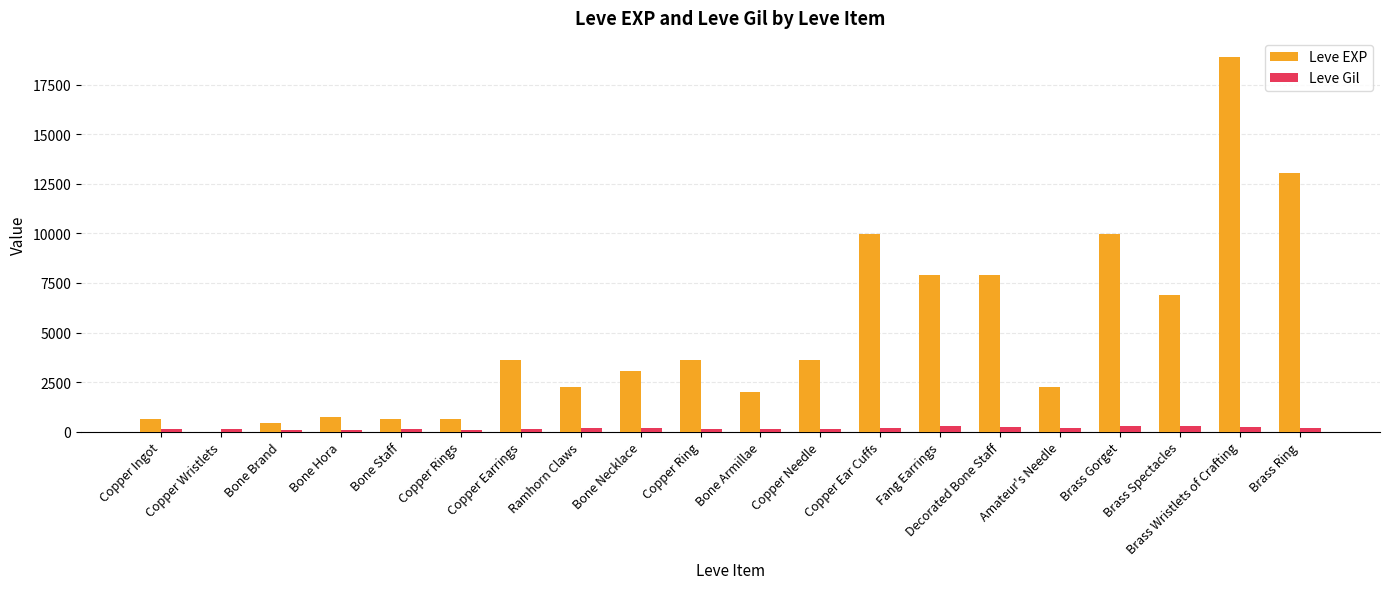

What are all the series names shown in the legend?

Leve EXP, Leve Gil